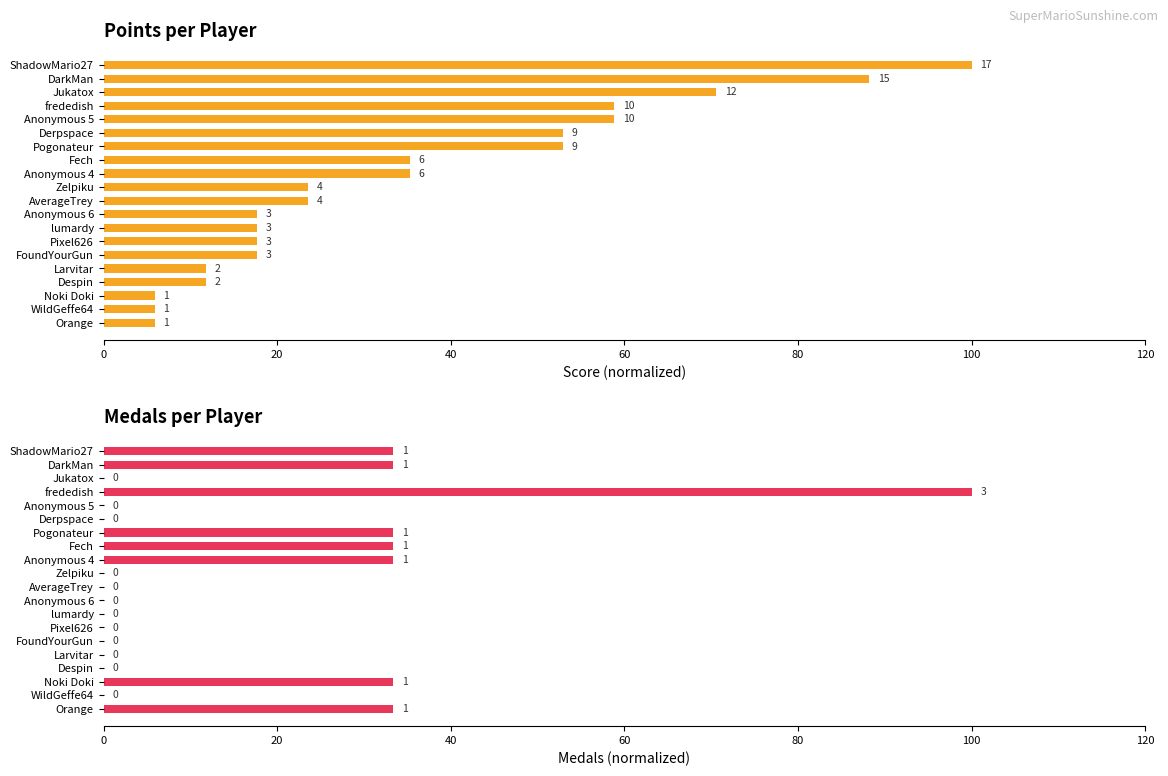

The value of Points at FoundYourGun is 9.4. True or false?

False